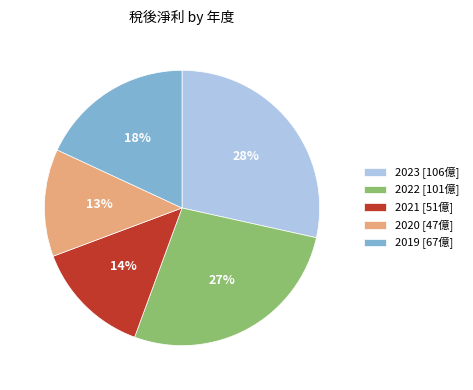

To the nearest percent, what is the average slice percentage?

20%